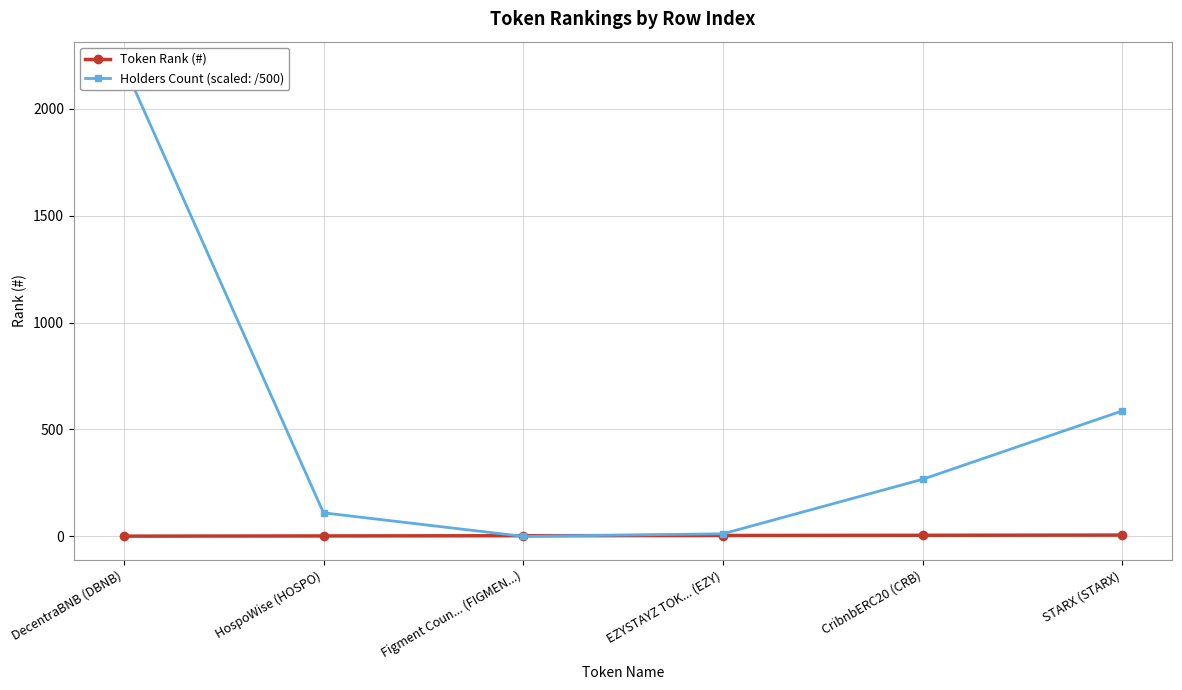

The Holders Count (scaled: /500) series shows 48 at HospoWise (HOSPO). True or false?

False